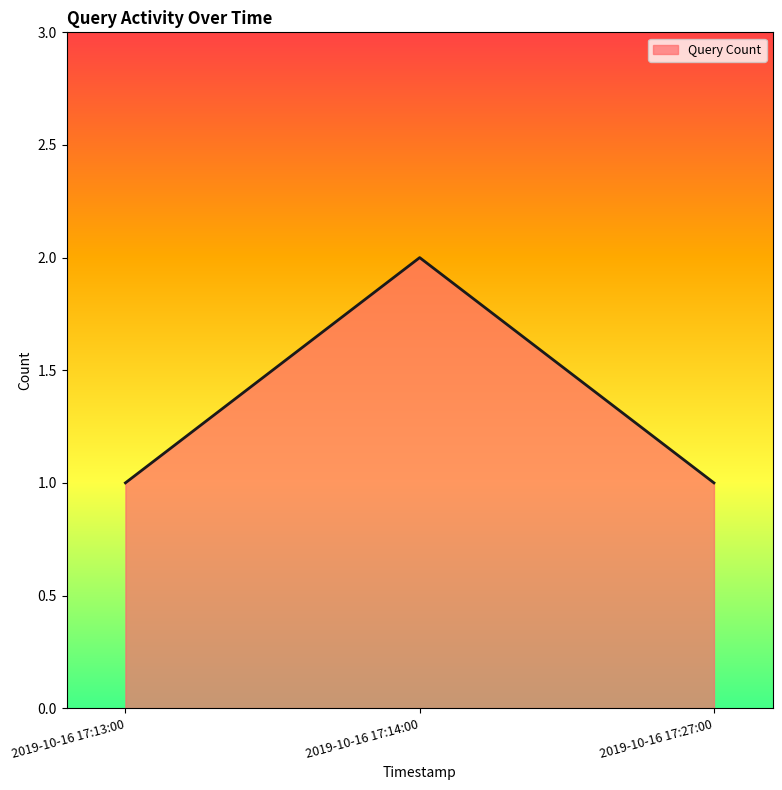

What is the smallest value displayed?

1